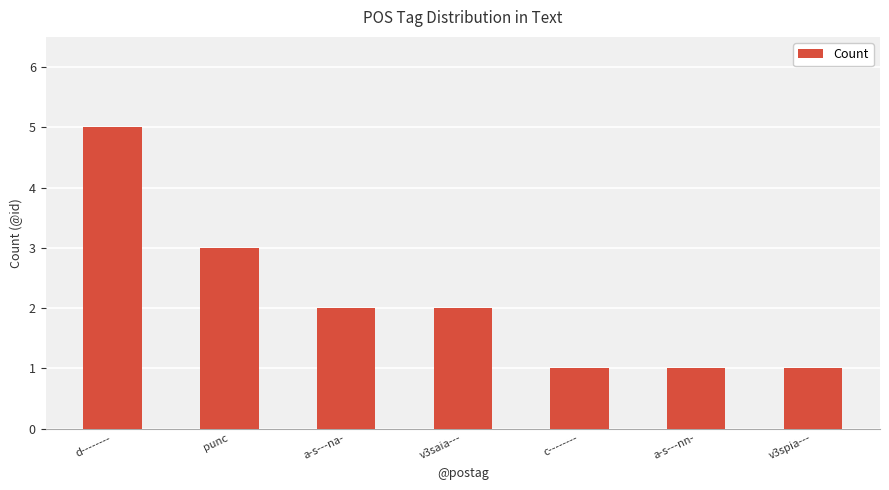

The value at v3saia--- is 2. True or false?

True